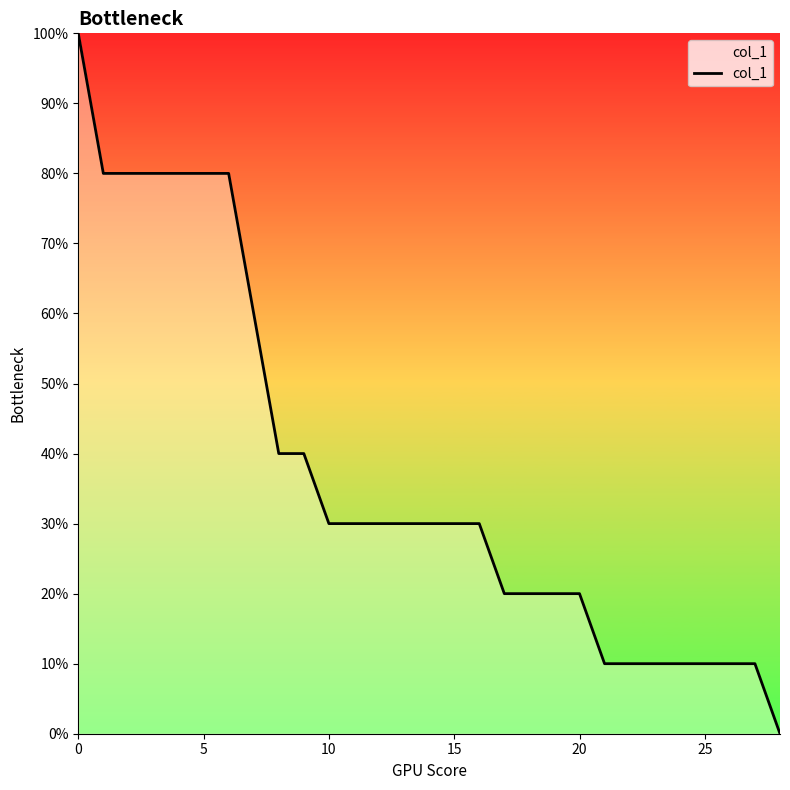

True or false: the data has more than 1 interior local peaks.

False